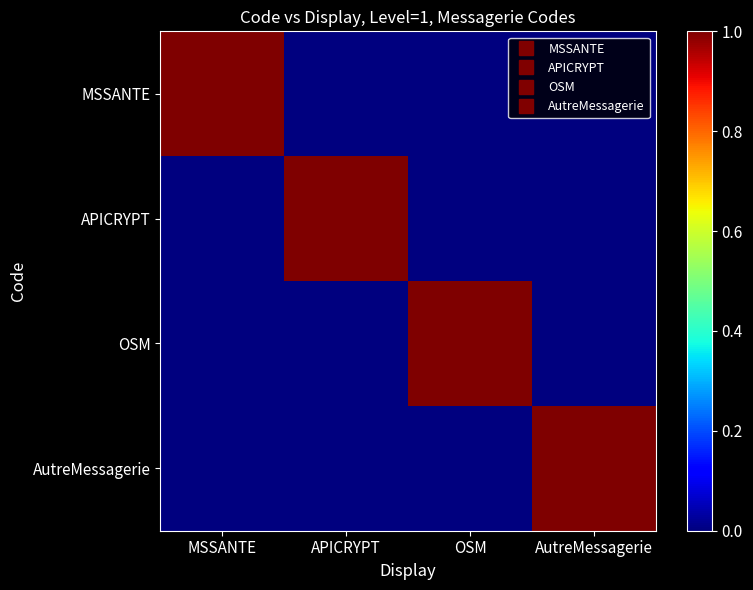

Reading left to right, transcribe all the data shown in this chart.

MSSANTE: MSSANTE=1	APICRYPT=0	OSM=0	AutreMessagerie=0
APICRYPT: MSSANTE=0	APICRYPT=1	OSM=0	AutreMessagerie=0
OSM: MSSANTE=0	APICRYPT=0	OSM=1	AutreMessagerie=0
AutreMessagerie: MSSANTE=0	APICRYPT=0	OSM=0	AutreMessagerie=1